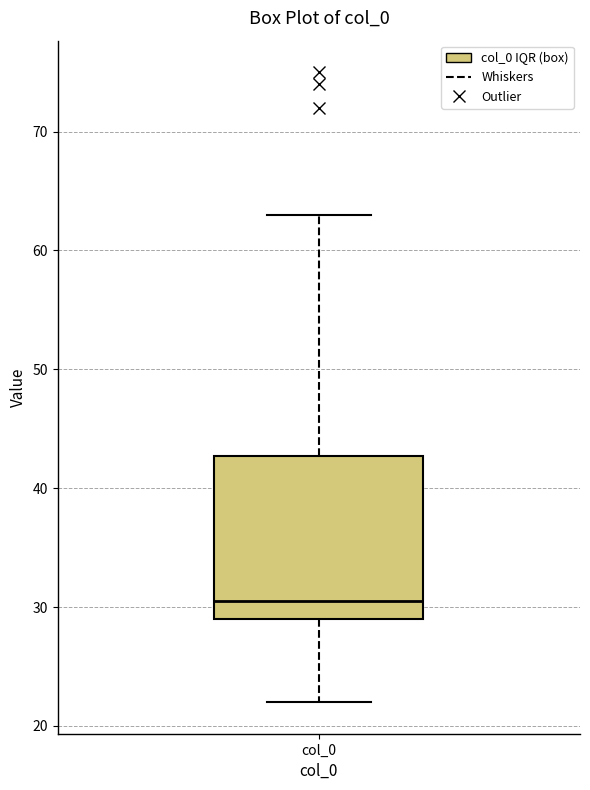

Read this box plot against the y-axis: the position of the median line, the range covered by the box, and the ends of both whiskers. The values are not printed on the chart, so give them approximately, as read against the axis.

median 31, box 29 to 43, whiskers 22 to 63